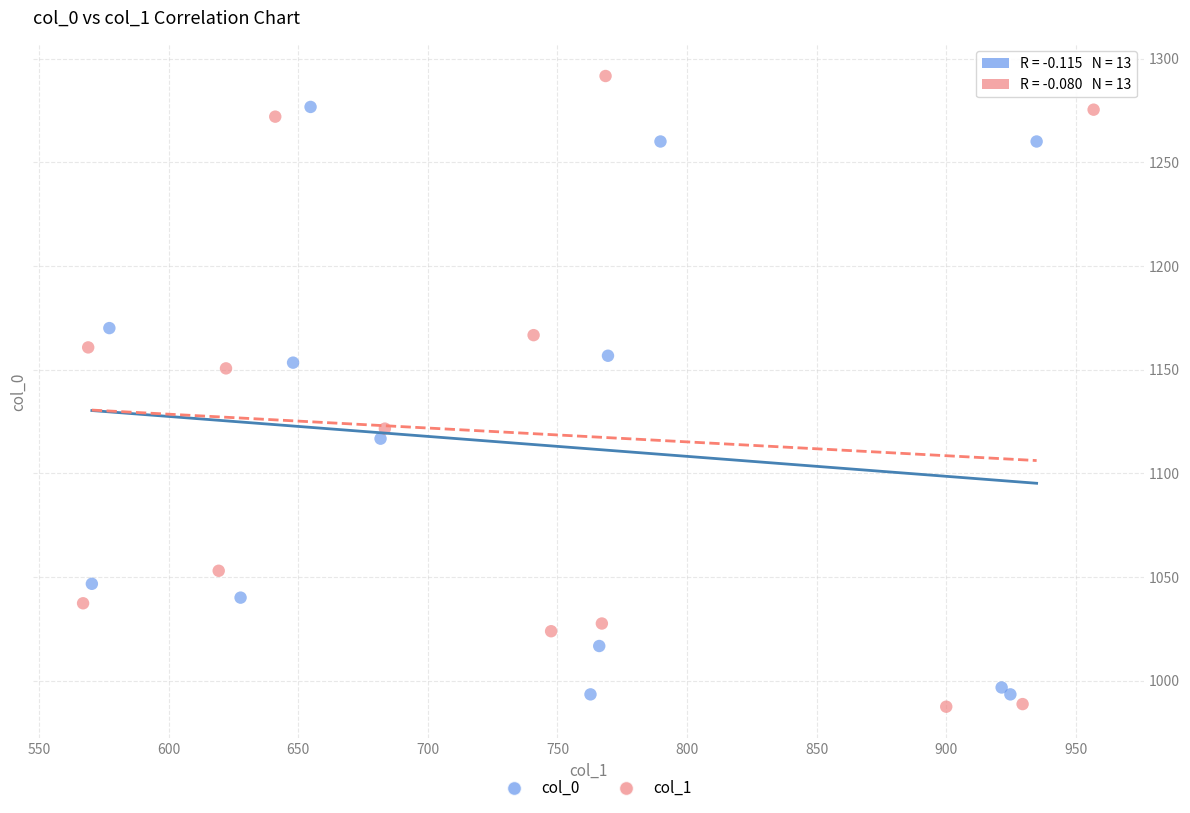

Which series reaches the maximum Y coordinate?

col_1